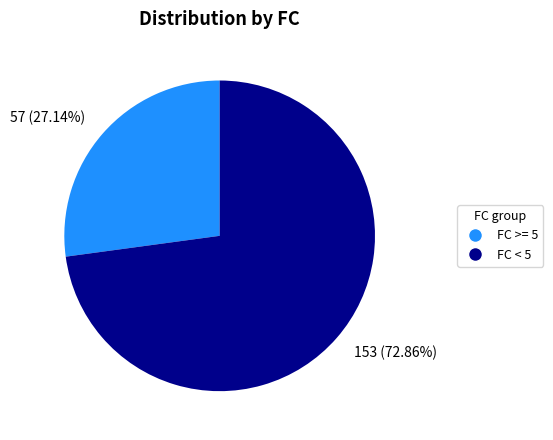

Rank the categories by value from lowest to highest.

57 (27.14%), 153 (72.86%)